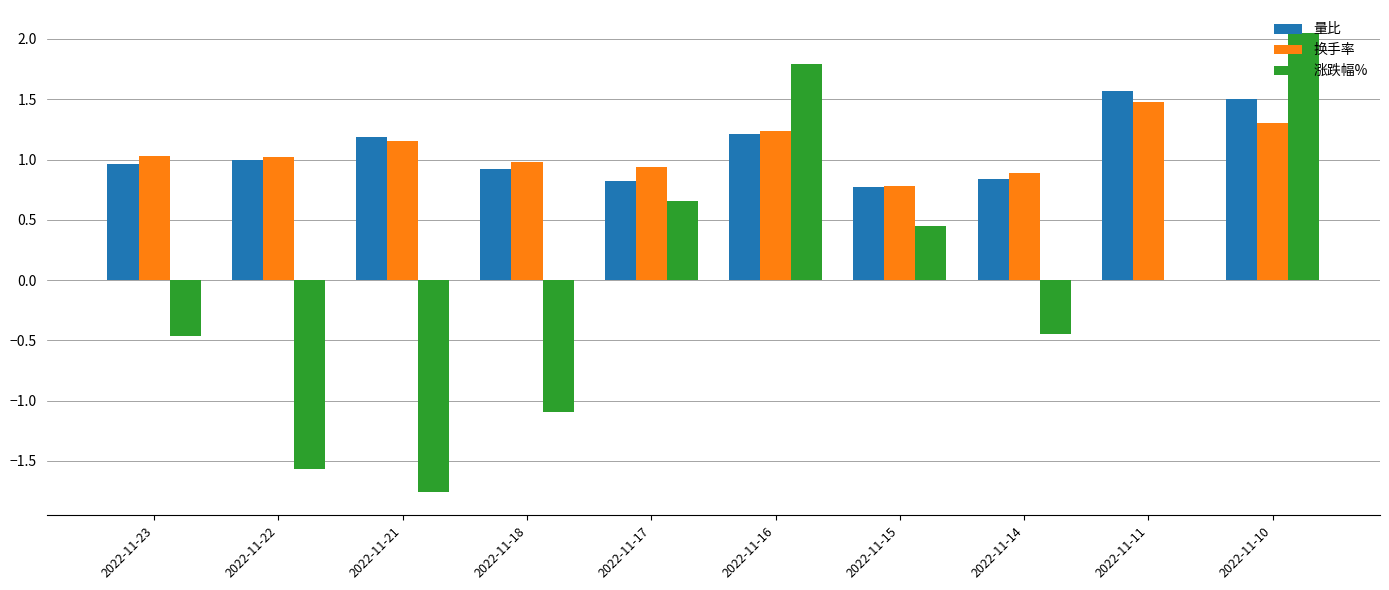

How many data points does each series have?

10